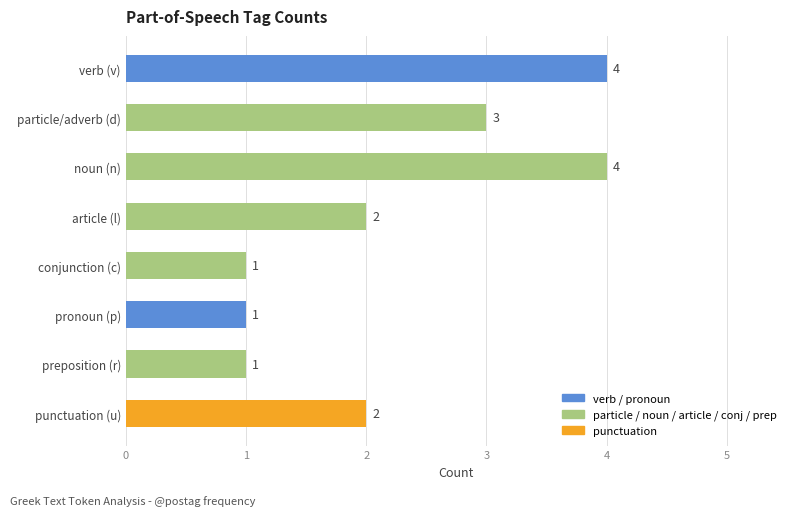

What is the maximum value shown in the chart?

4